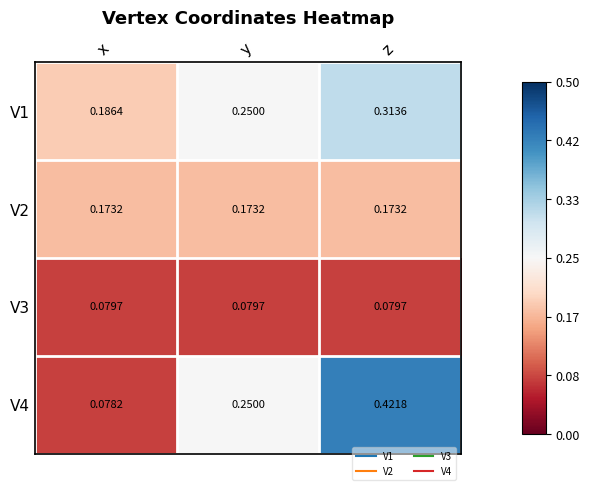

List the labels in order of V4 value, largest first.

z, y, x